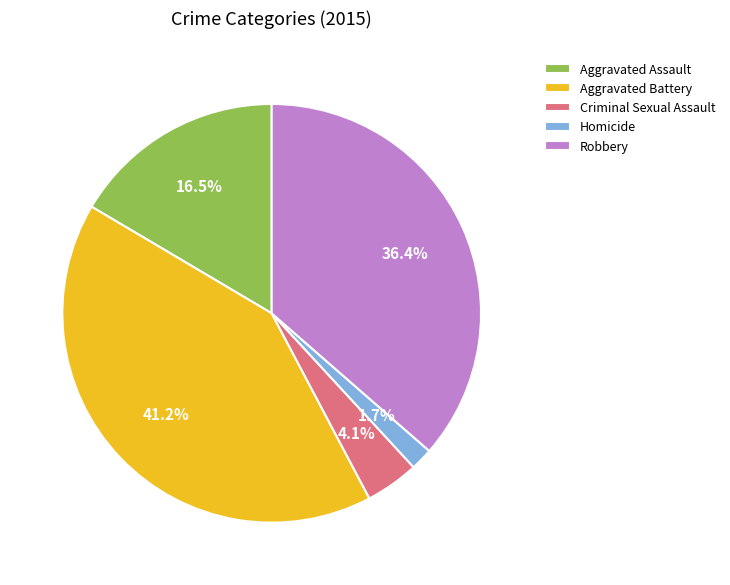

How much of the chart is everything except Aggravated Battery?

58.8%